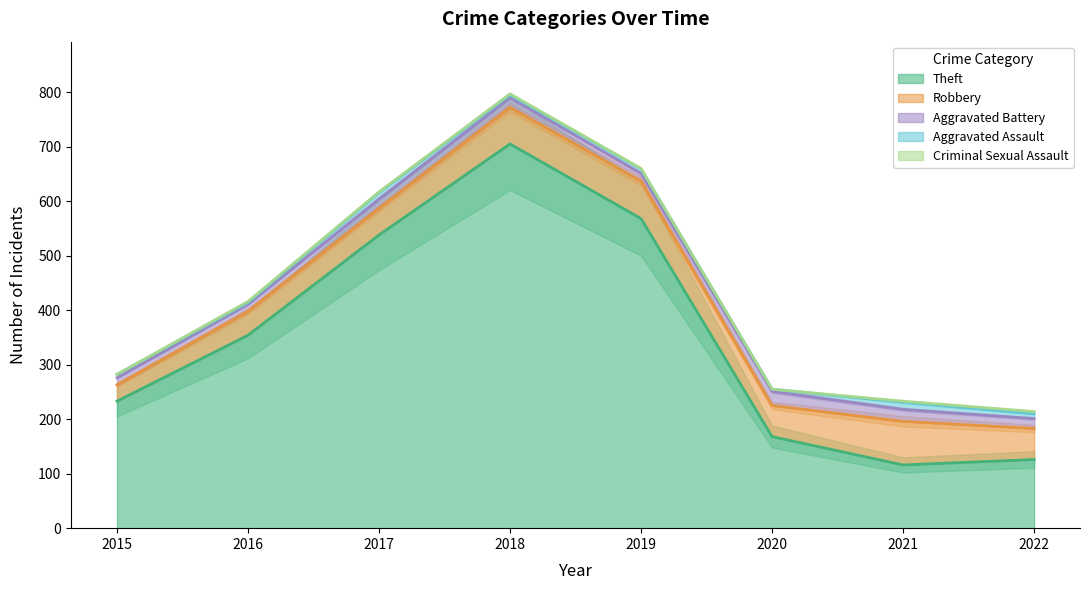

What is the sum of all Robbery values?

453